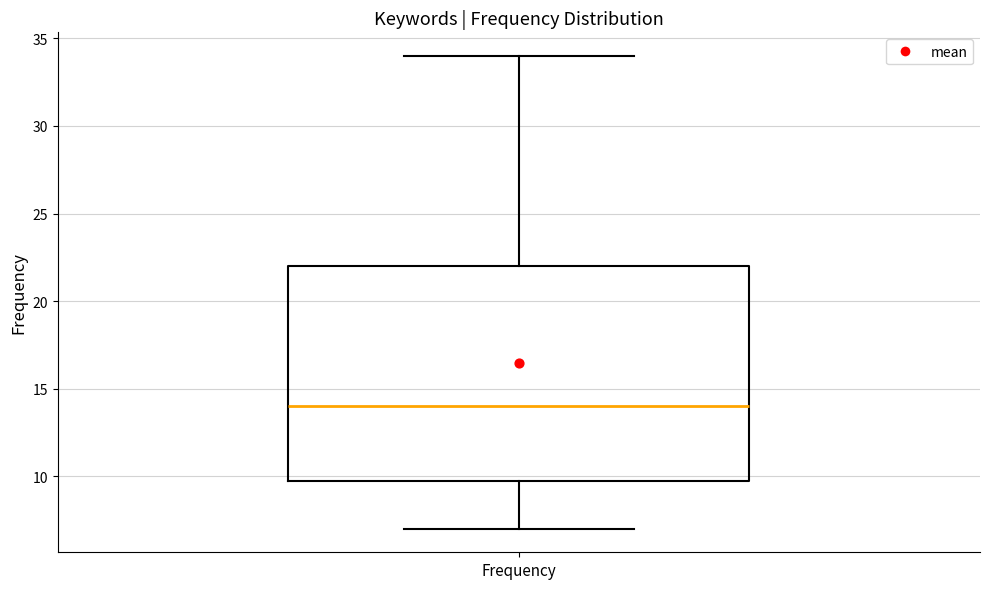

Read this box plot against the y-axis: the position of the median line, the range covered by the box, and the ends of both whiskers. The values are not printed on the chart, so give them approximately, as read against the axis.

median 14, box 10 to 22, whiskers 7 to 34